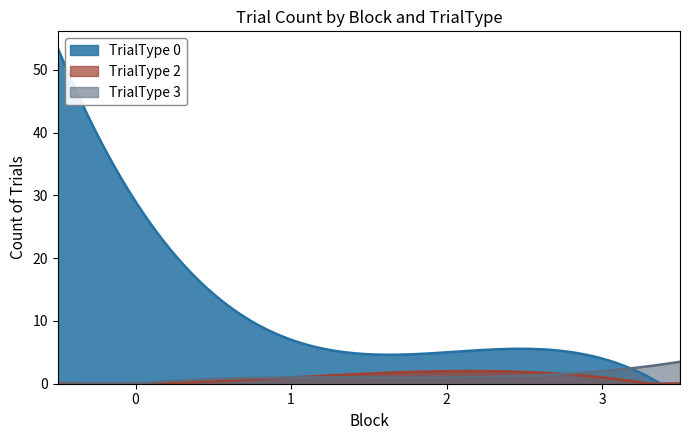

True or false: TrialType 3 and TrialType 2 cross at least once.

True